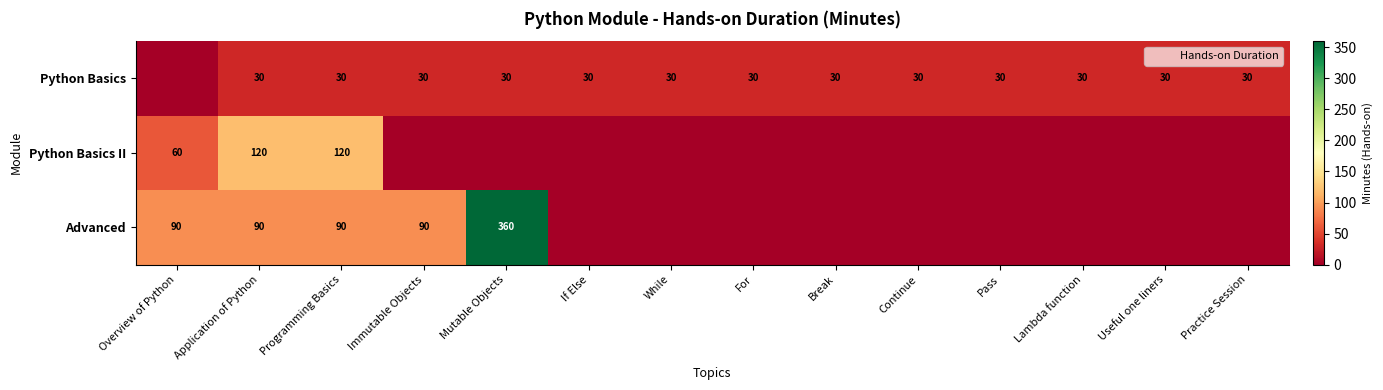

What is the sum of the Advanced values at Immutable Objects and Application of Python?

180